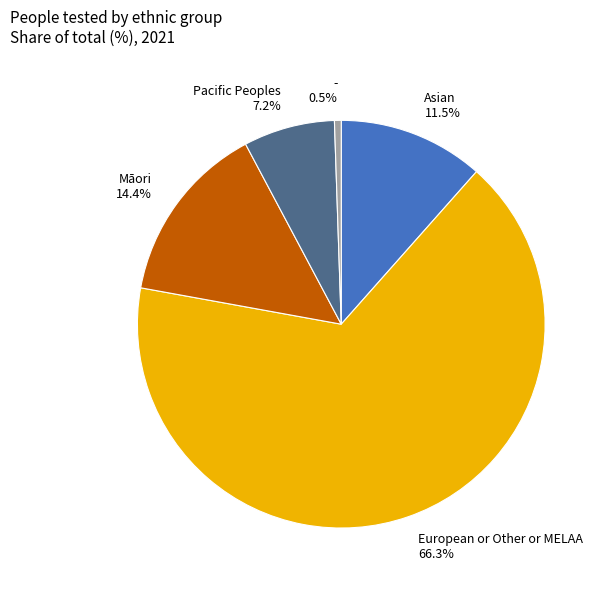

To the nearest percent, what portion does Pacific Peoples represent?

7%